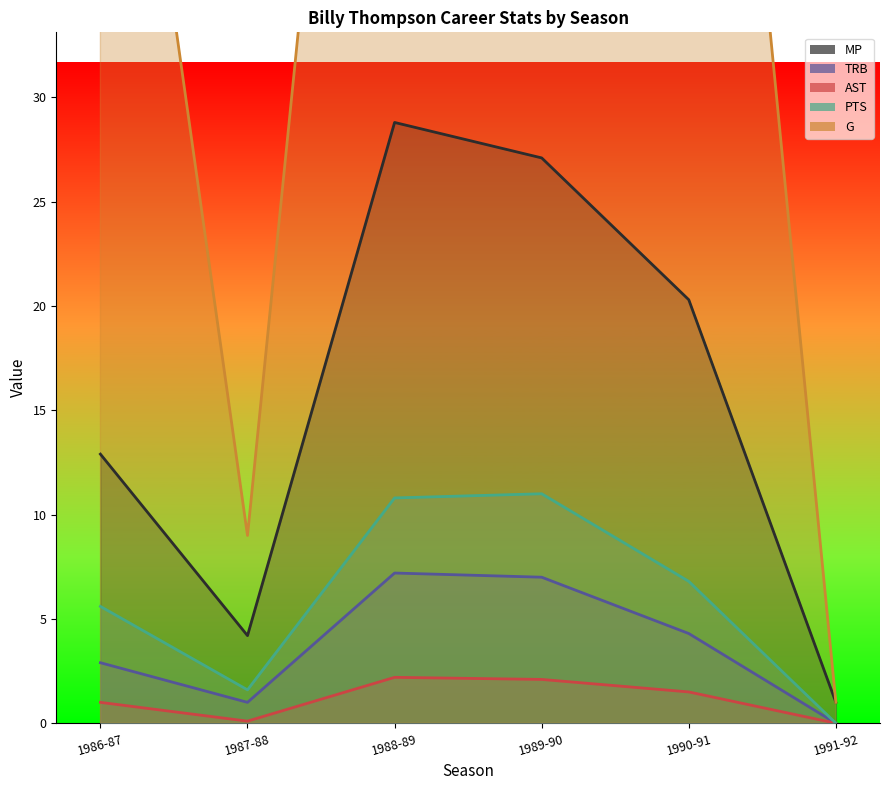

Reading right to left, list all the values displayed in this chart.

MP: 1.0	20.3	27.1	28.8	4.2	12.9
TRB: 0.0	4.3	7.0	7.2	1.0	2.9
AST: 0.0	1.5	2.1	2.2	0.1	1.0
PTS: 0.0	6.8	11.0	10.8	1.6	5.6
G: 1.0	73.0	79.0	79.0	9.0	59.0